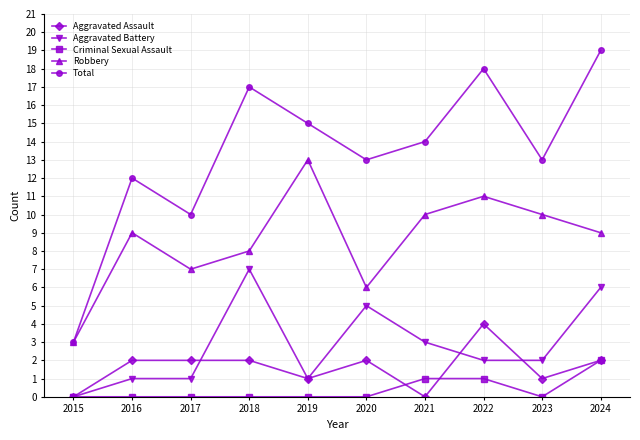

Where is Robbery nearest to the value 8?

2018